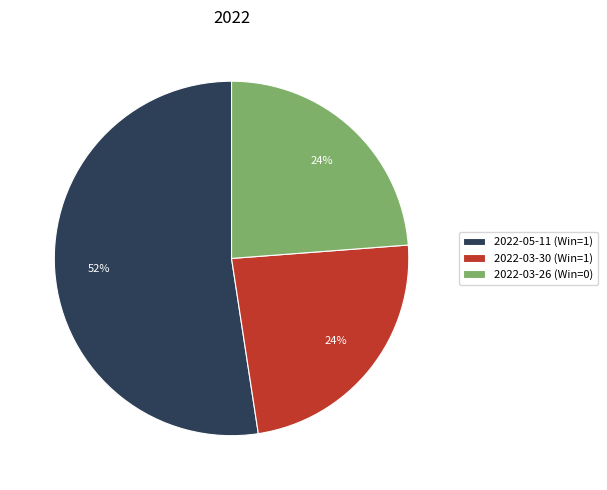

Is there a majority slice in this chart?

Yes